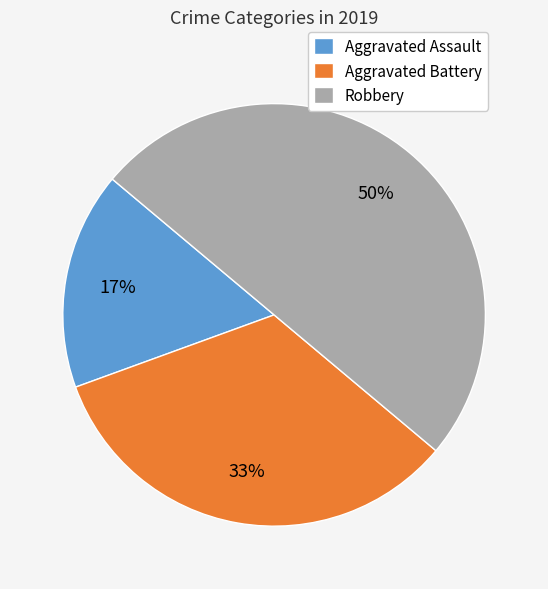

To the nearest percent, what percentage of the pie is Aggravated Assault?

17%